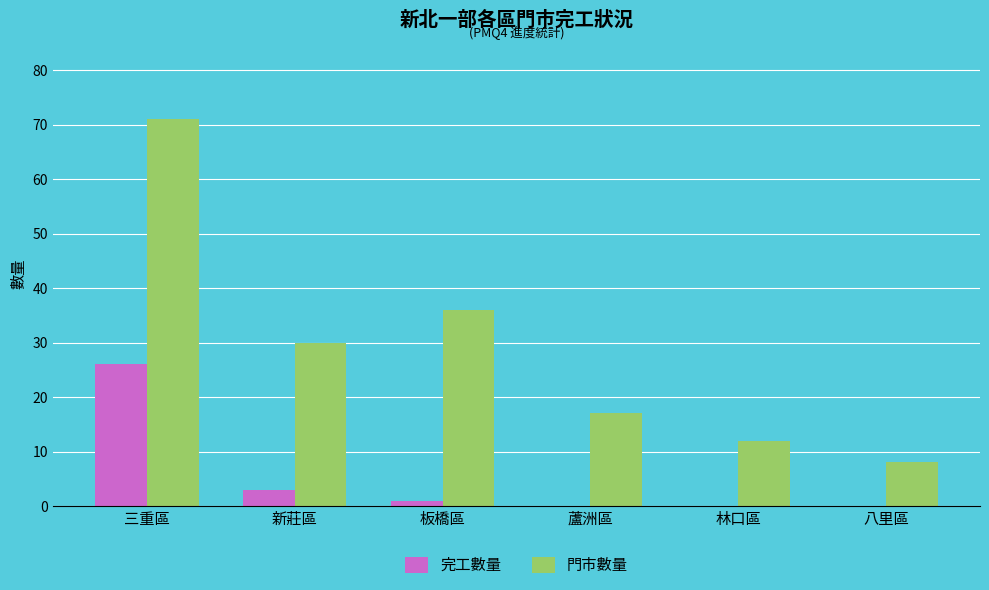

What is the sum of all 完工數量 values?

30